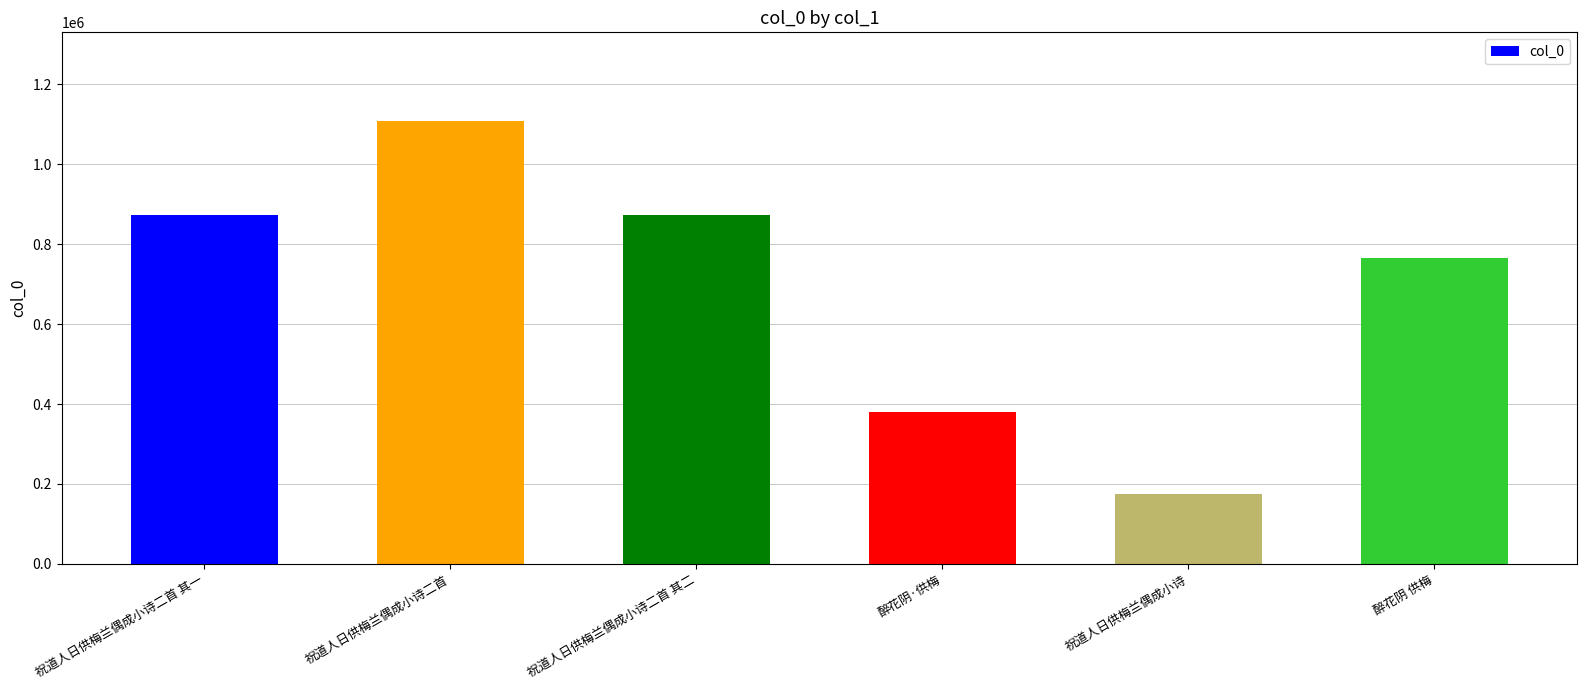

What is the change in value from 祝道人日供梅兰偶成小诗 to 醉花阴 供梅?

+590047